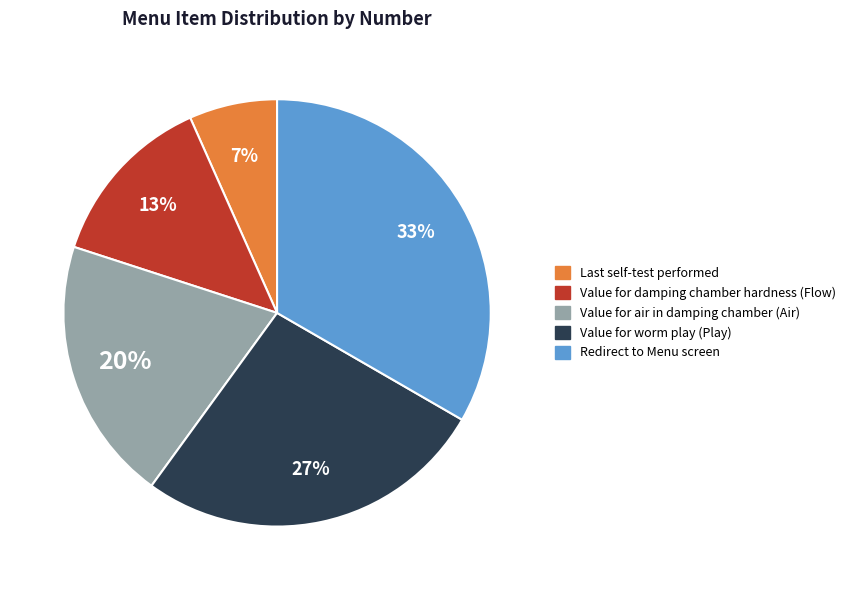

Does any single category account for the majority?

No